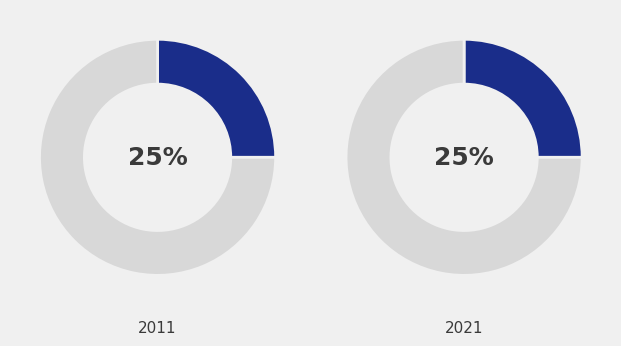

The Hyperunit slice represents 17% of the pie. True or false?

False